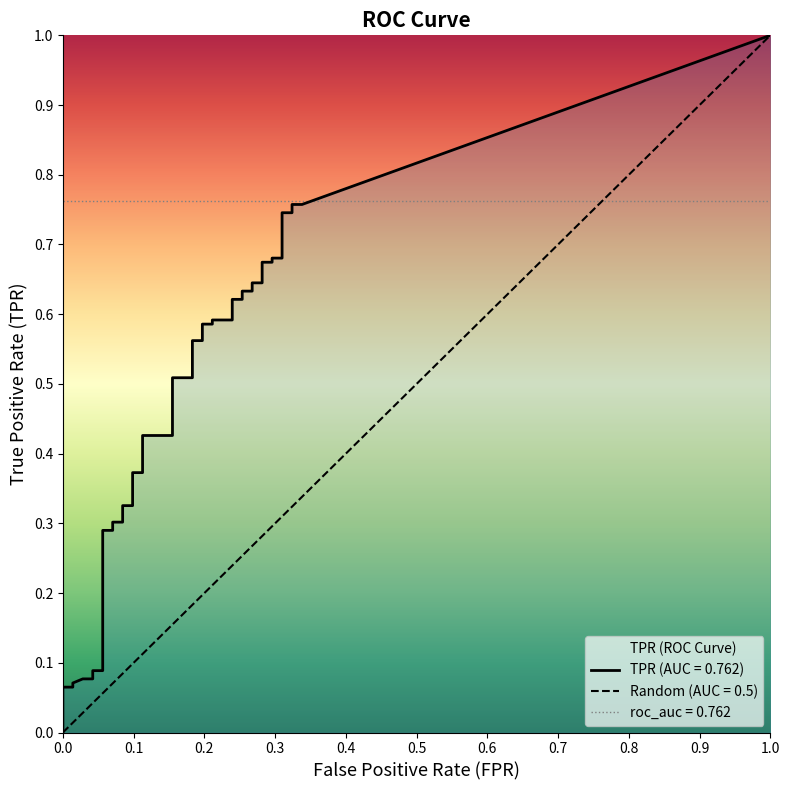

What is the label of the 13th point from the right?

27